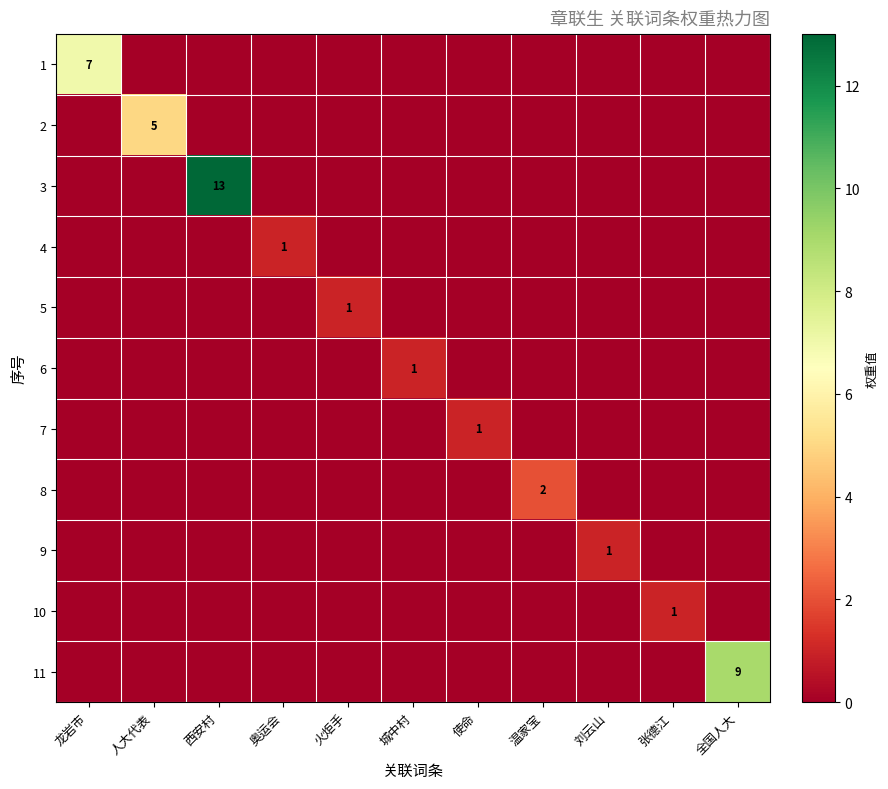

What is the spread (max minus min) of values at 奥运会?

1